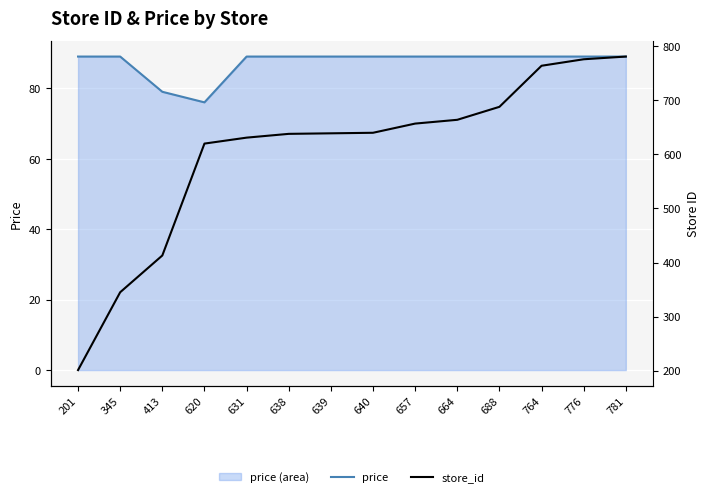

Which series changed the most between 638 and 657?

store_id